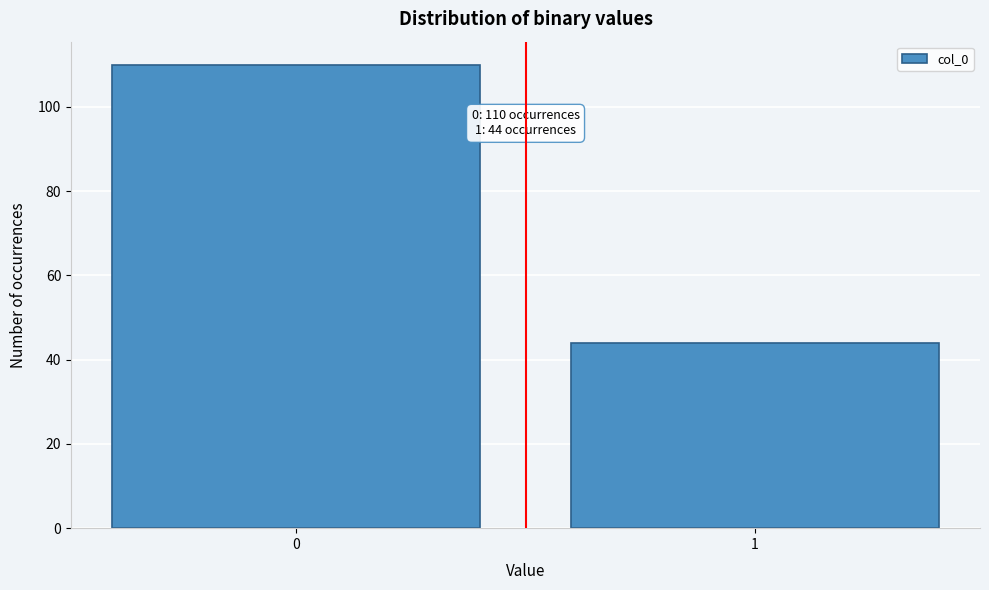

Reading left to right, what are all the values shown in this chart?

110	44